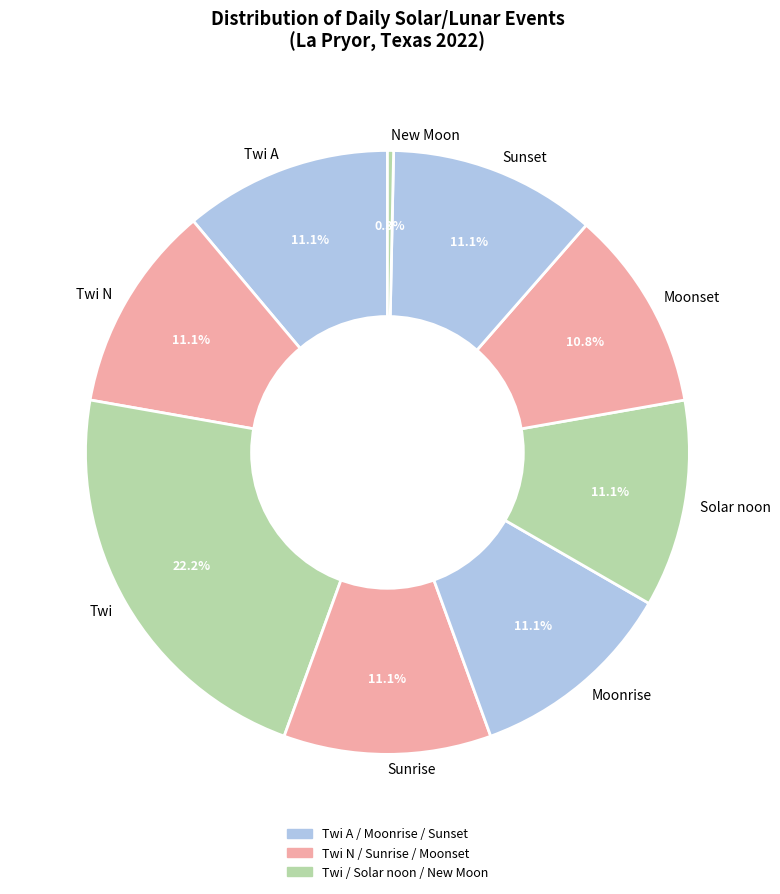

Count the number of slices in the pie.

9